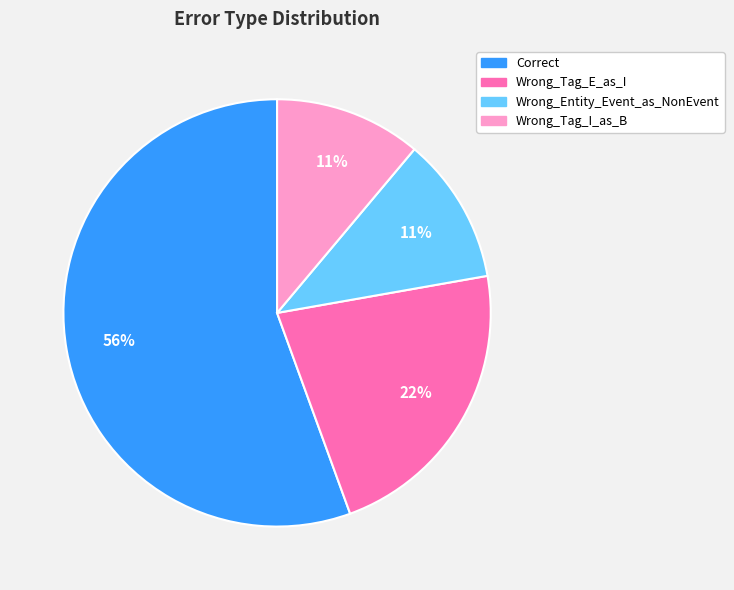

What is the largest slice in the pie chart?

Correct